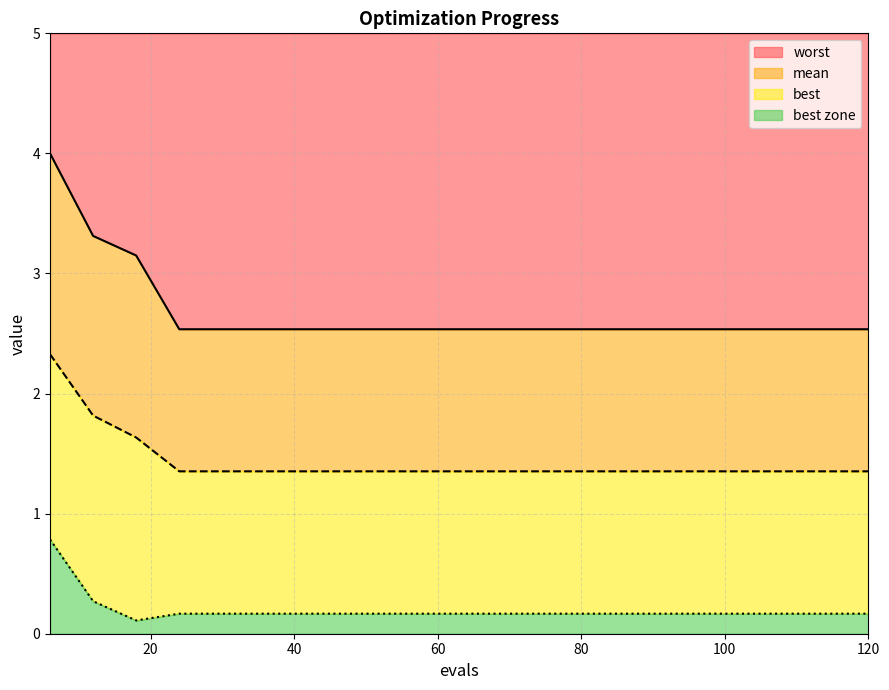

What is the difference between the second highest and minimum values in the best series?

0.2